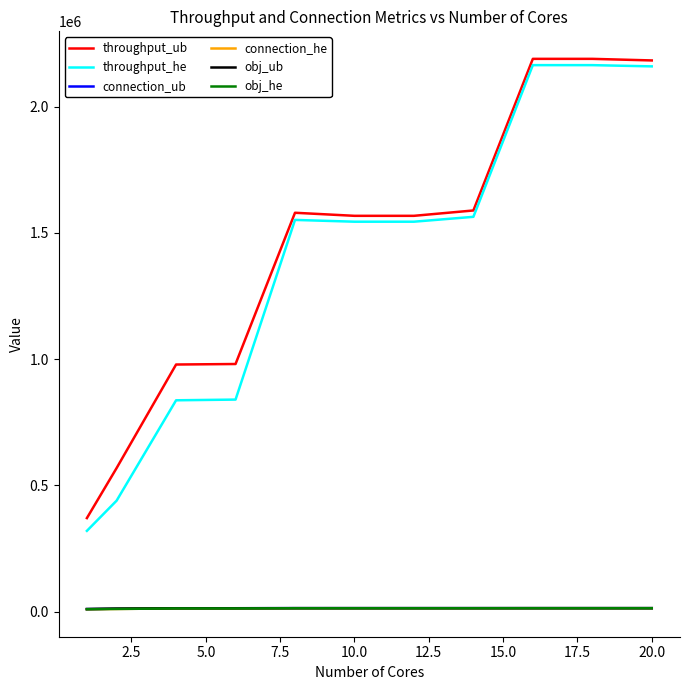

Is this an area chart (filled region under the line)?

No